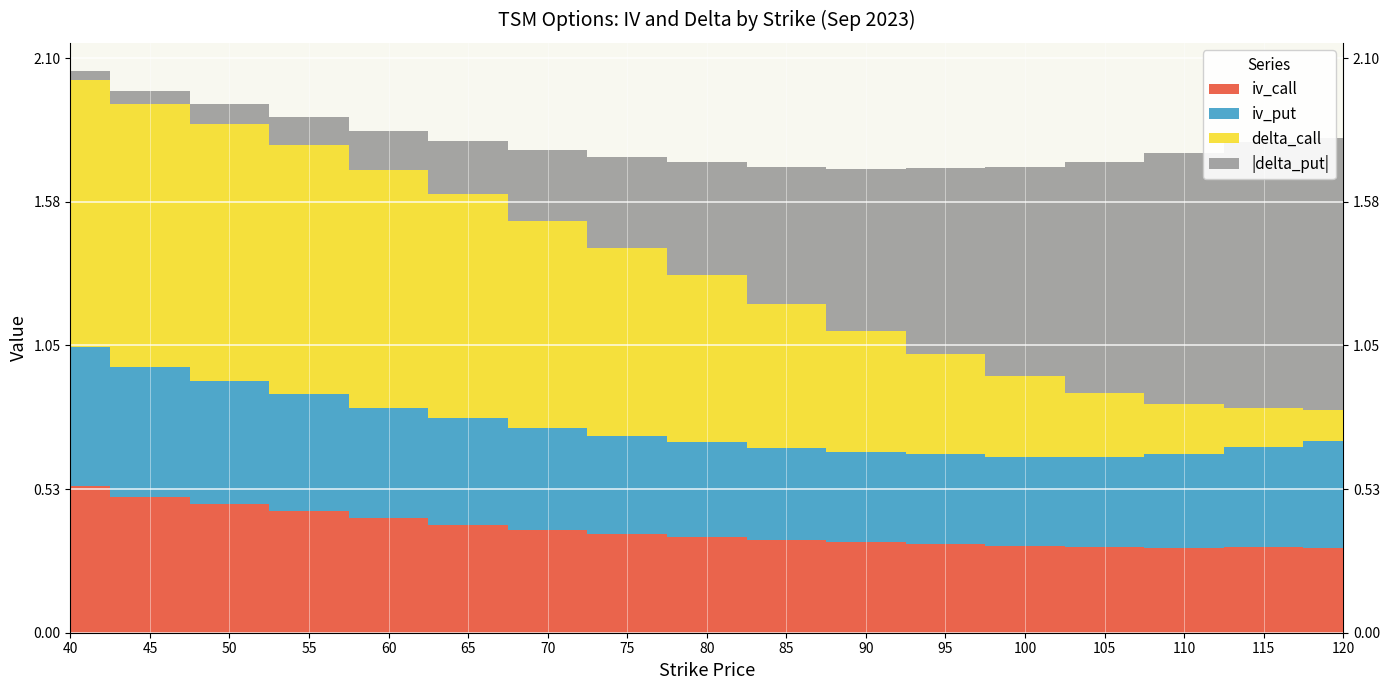

Between which two adjacent categories do delta_call and iv_put first intersect?

95 and 100